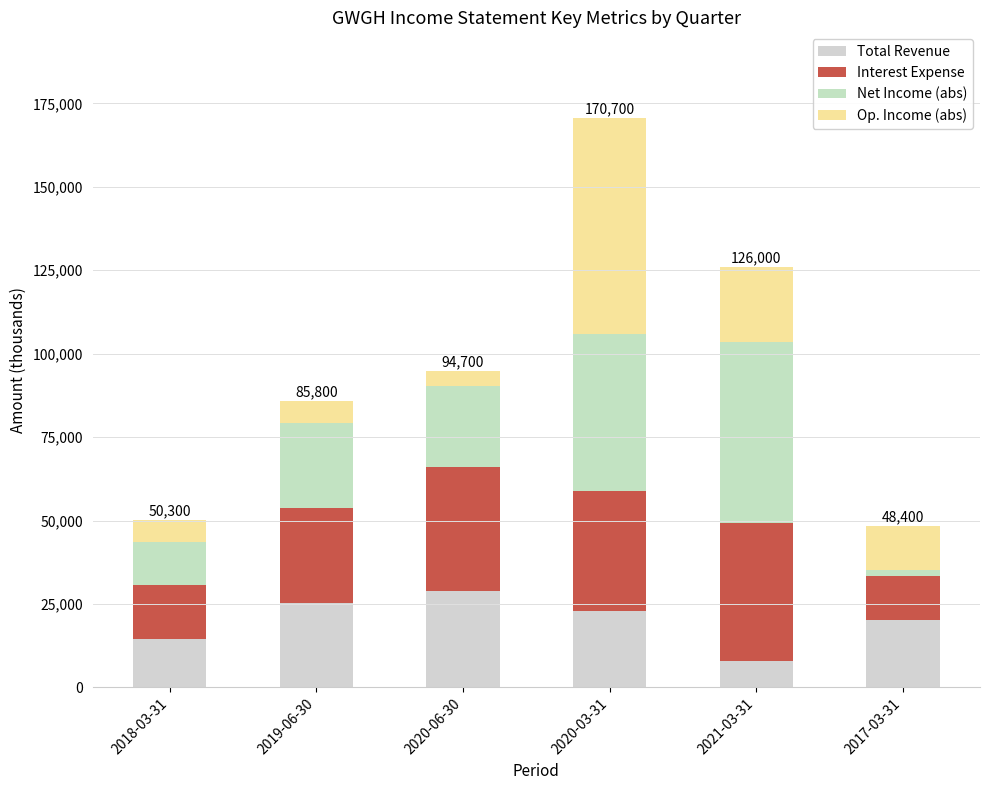

What is the difference between the maximum and second lowest values in the Total Revenue series?

14400